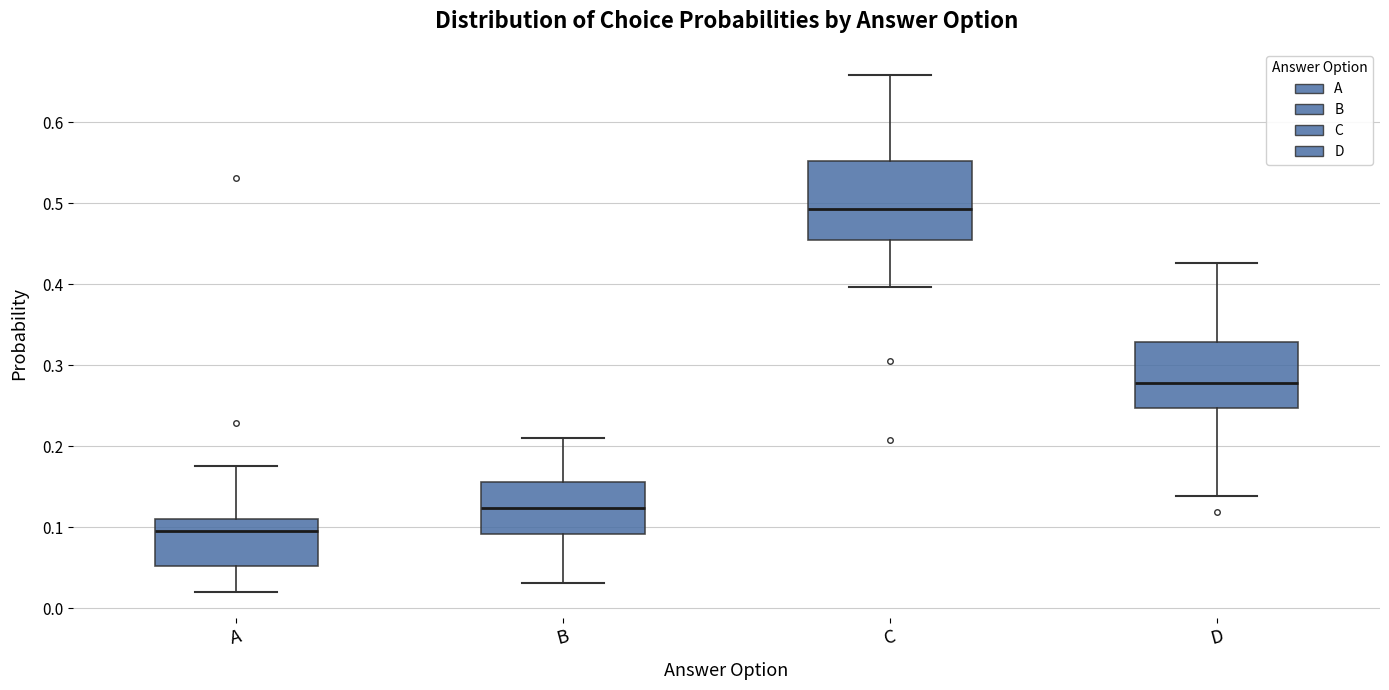

Where does the median line of the box for C sit on the y-axis? The values are not printed on the chart, so give them approximately, as read against the axis.

0.49